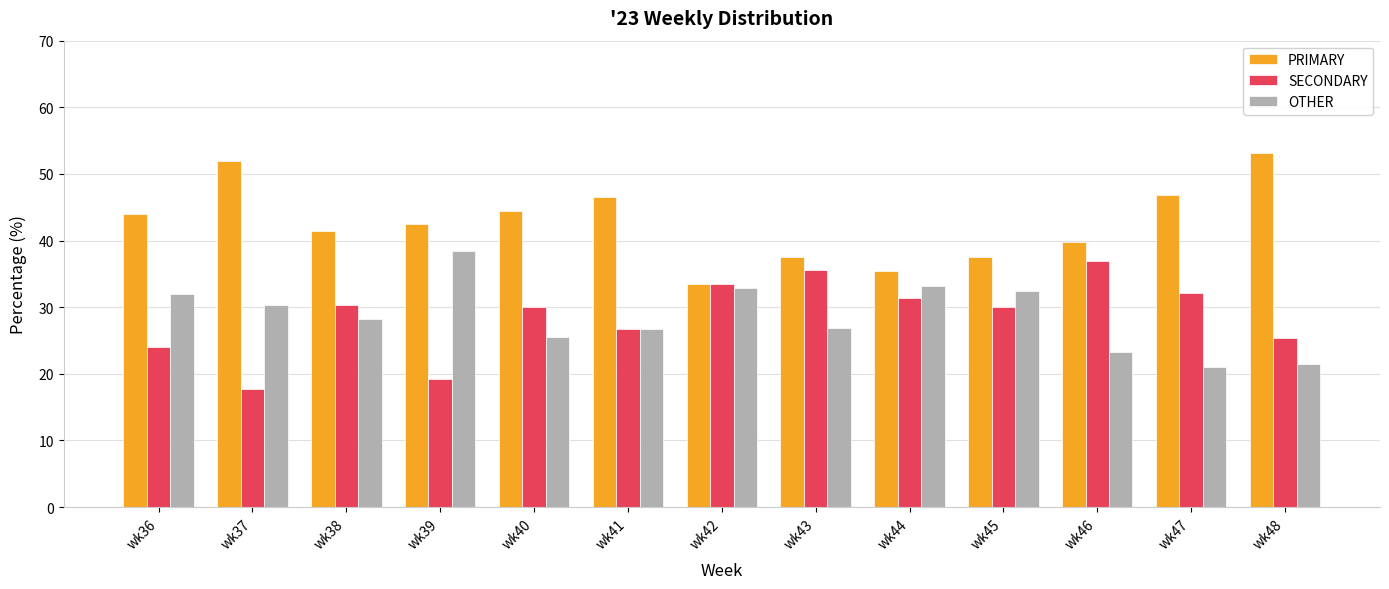

The value of OTHER at wk40 is 25.5. True or false?

True